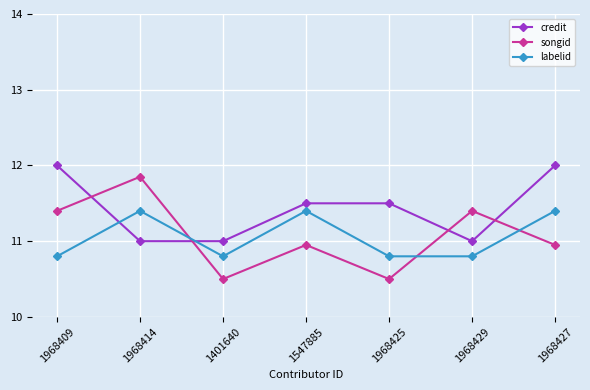

Does the chart display data point markers on the line(s)?

Yes